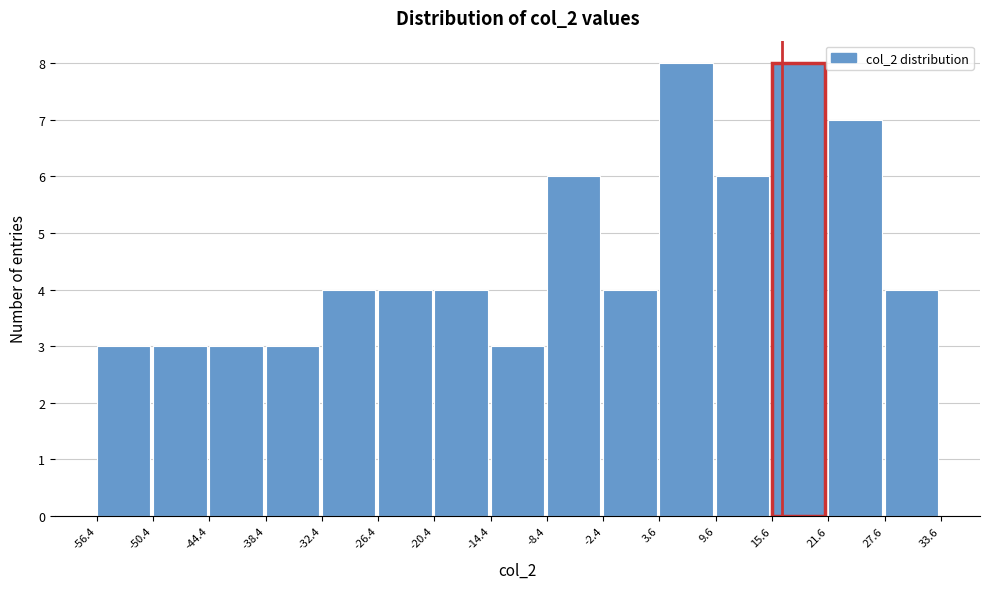

Reading left to right, list every bar in this chart as the range it spans on the x-axis followed by its height. The values are not printed on the chart, so give them approximately, as read against the axis.

-56.4 to -50.4: 3
-50.4 to -44.4: 3
-44.4 to -38.4: 3
-38.4 to -32.4: 3
-32.4 to -26.4: 4
-26.4 to -20.4: 4
-20.4 to -14.4: 4
-14.4 to -8.4: 3
-8.4 to -2.4: 6
-2.4 to 3.6: 4
3.6 to 9.6: 8
9.6 to 15.6: 6
15.6 to 21.6: 8
21.6 to 27.6: 7
27.6 to 33.6: 4